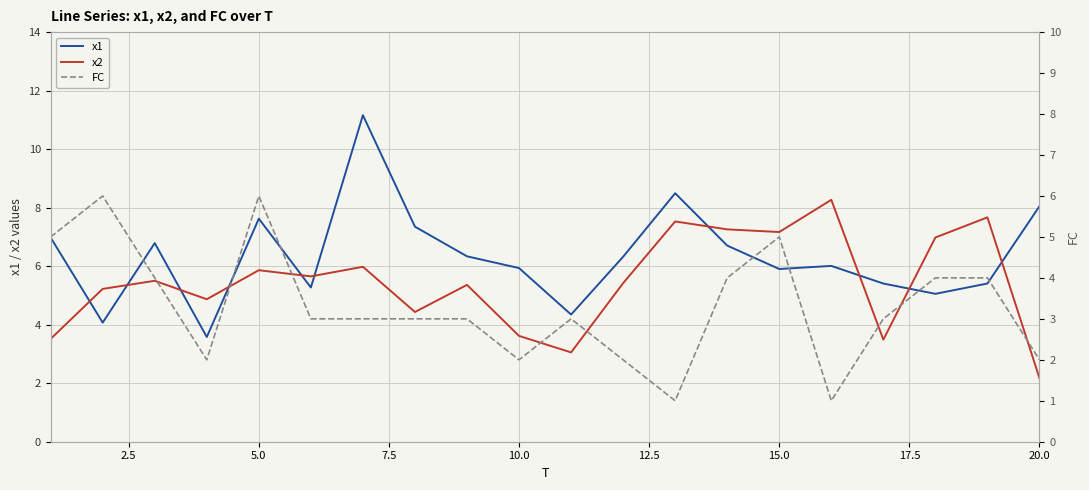

Which series has the largest total across all categories?

x1